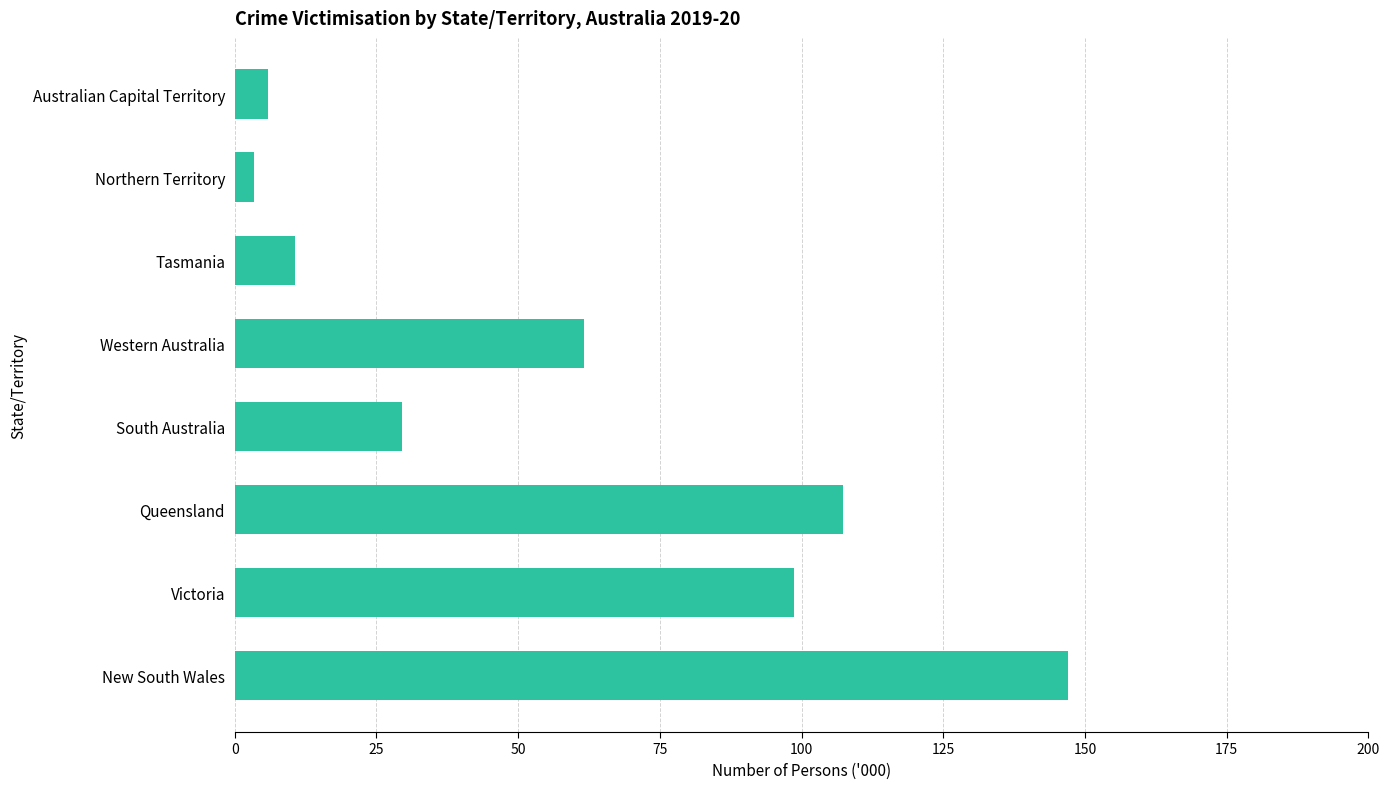

Are the bars grouped side by side (vs. stacked)?

No